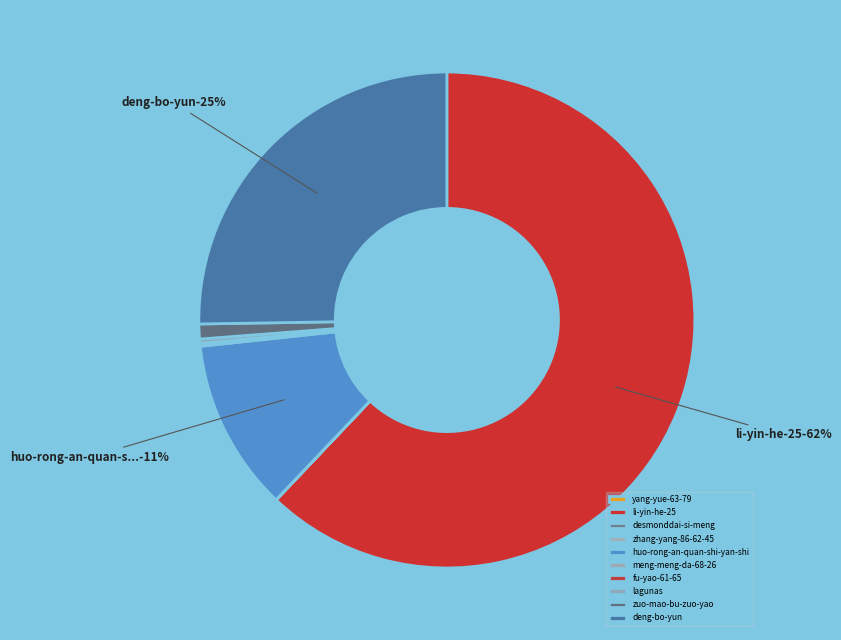

What is the total percentage of lagunas and zhang-yang-86-62-45?

0.3%